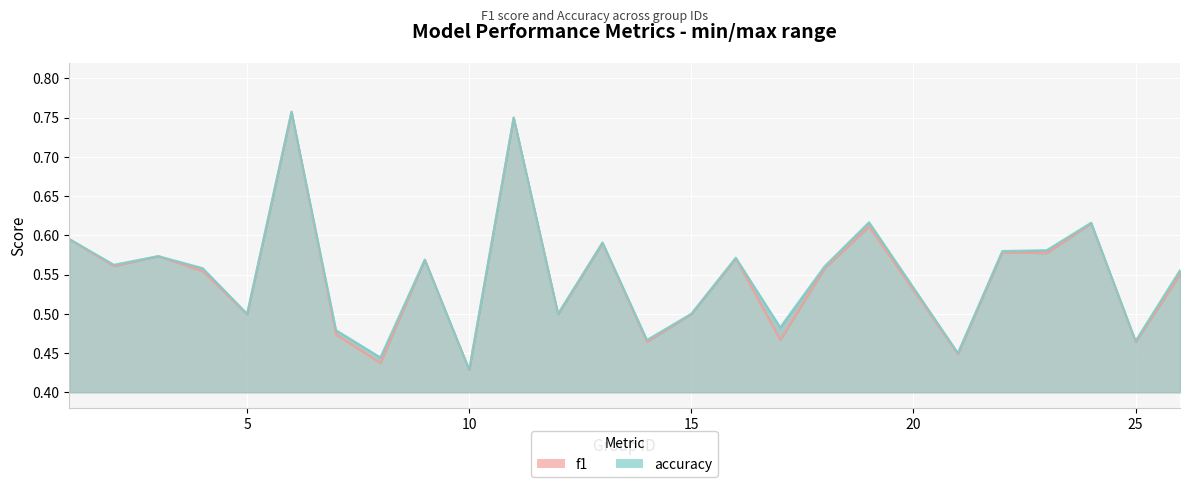

True or false: f1 has a value of 0.6 at 2.

True